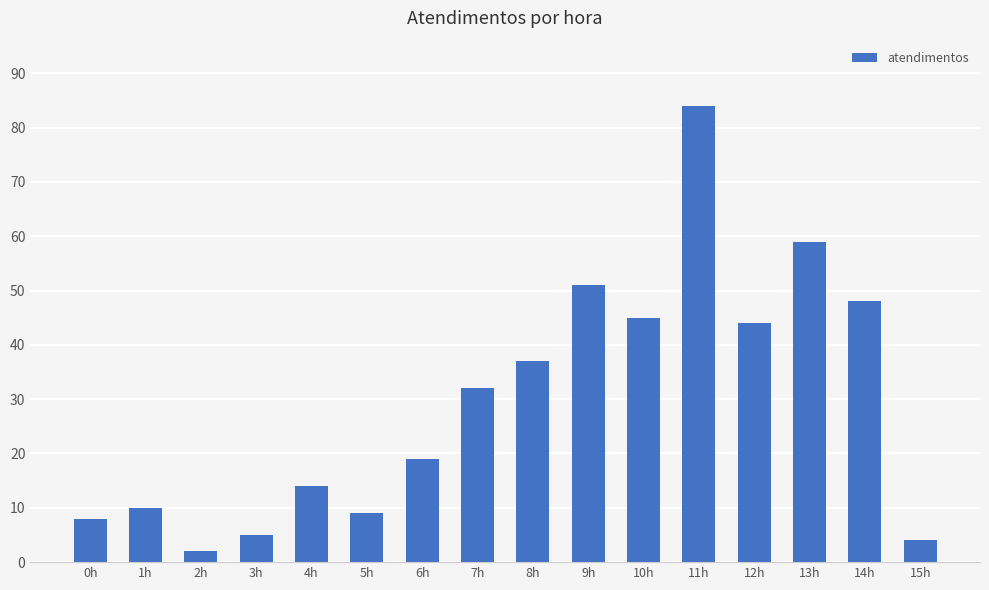

What is the change in value from 0h to 14h?

+40